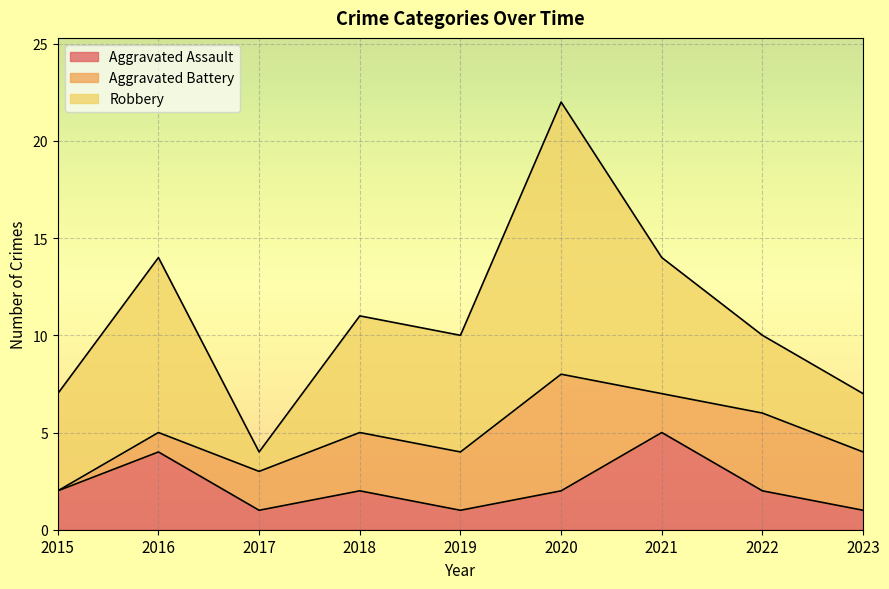

In Aggravated Assault, how many points are lower than both neighbors (excluding endpoints)?

2